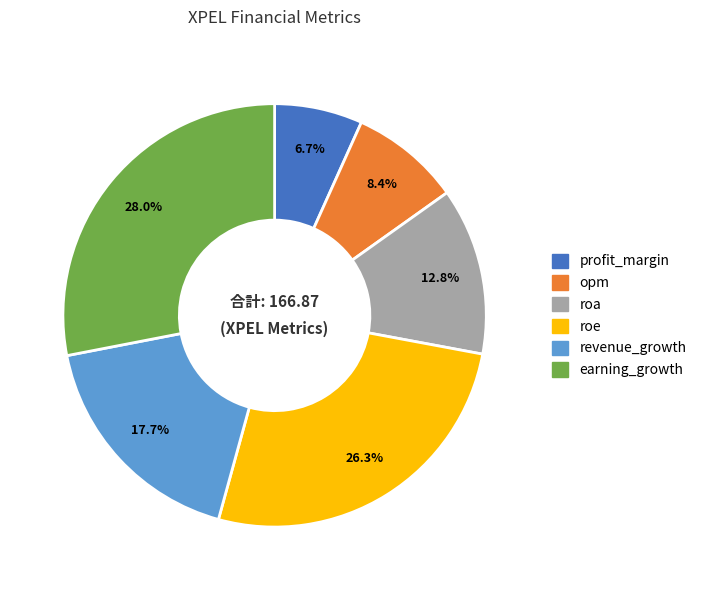

The revenue_growth slice represents 18% of the pie. True or false?

True